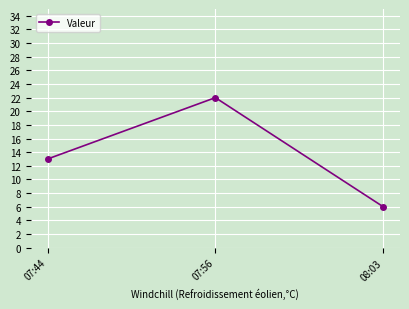

Reading left to right, list all the values displayed in this chart.

07:44=13	07:56=22	08:03=6